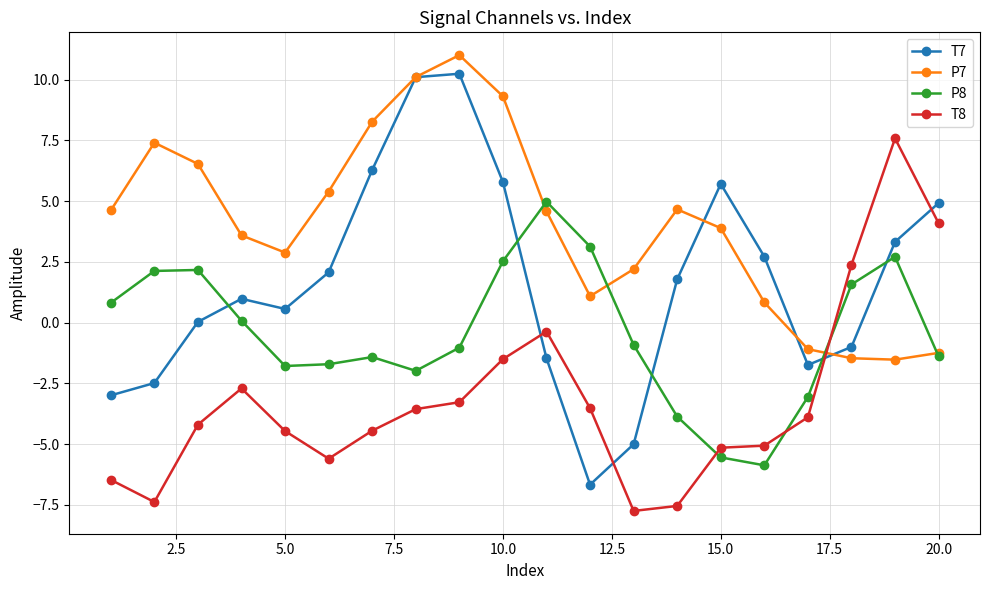

What is the sum of all P7 values?

81.1